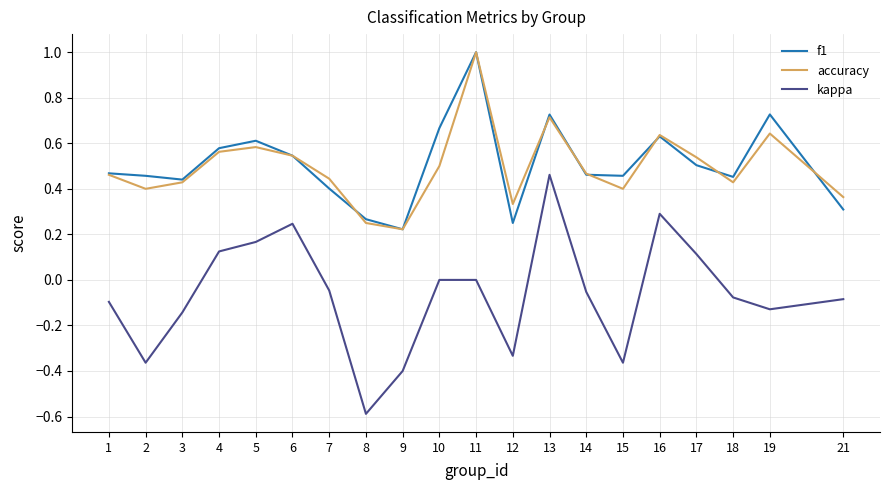

In f1, how many points are lower than both neighbors (excluding endpoints)?

5